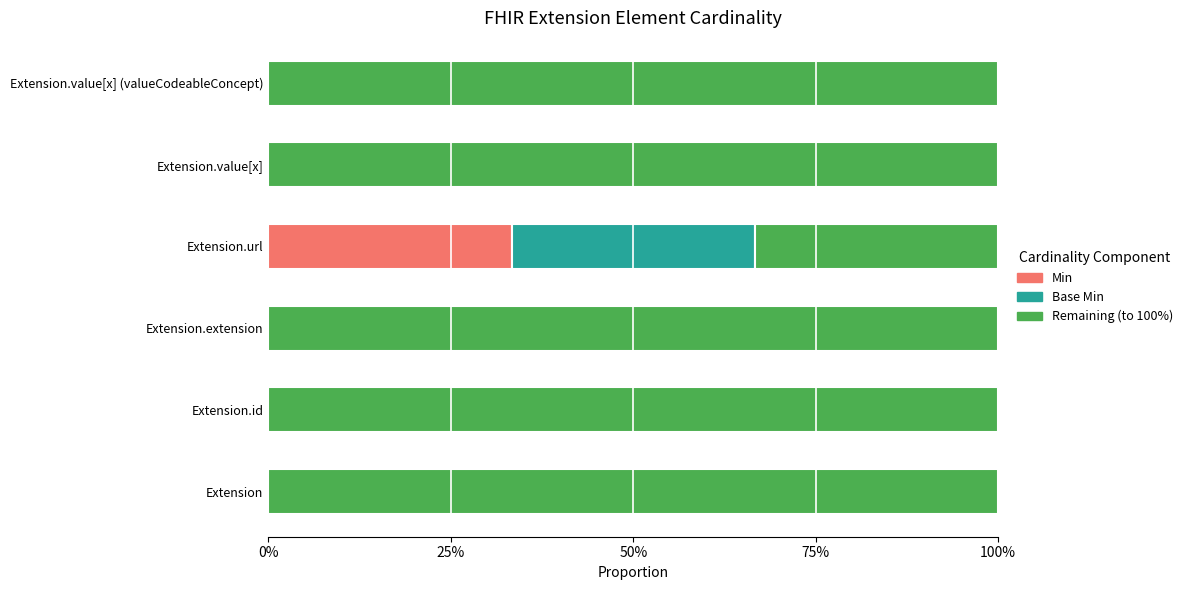

What are all the series names shown in the legend?

Min, Base Min, Remaining (to 100%)